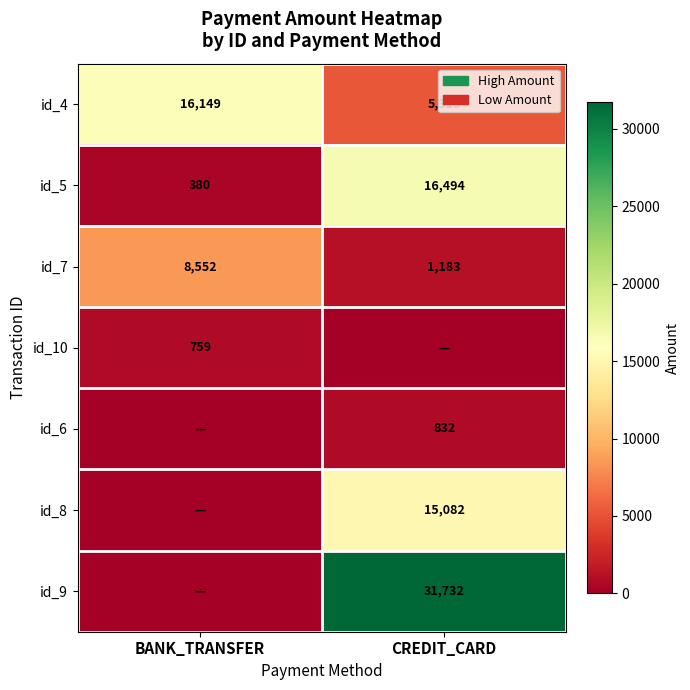

The value of id_9 at CREDIT_CARD is 31732. True or false?

True